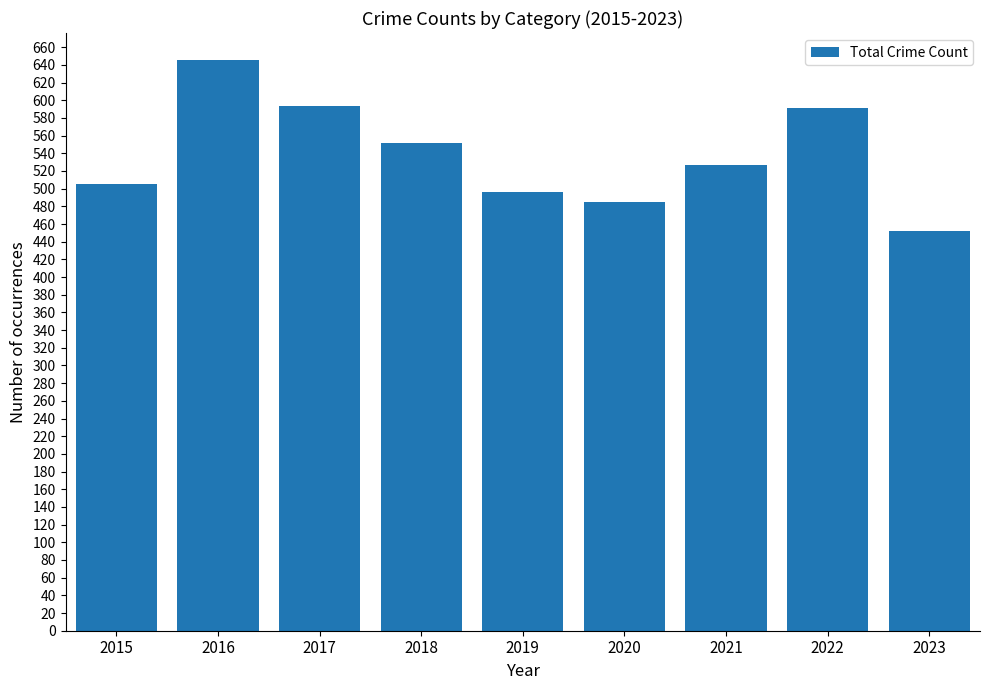

The chart shows a value of 867 at 2016. True or false?

False